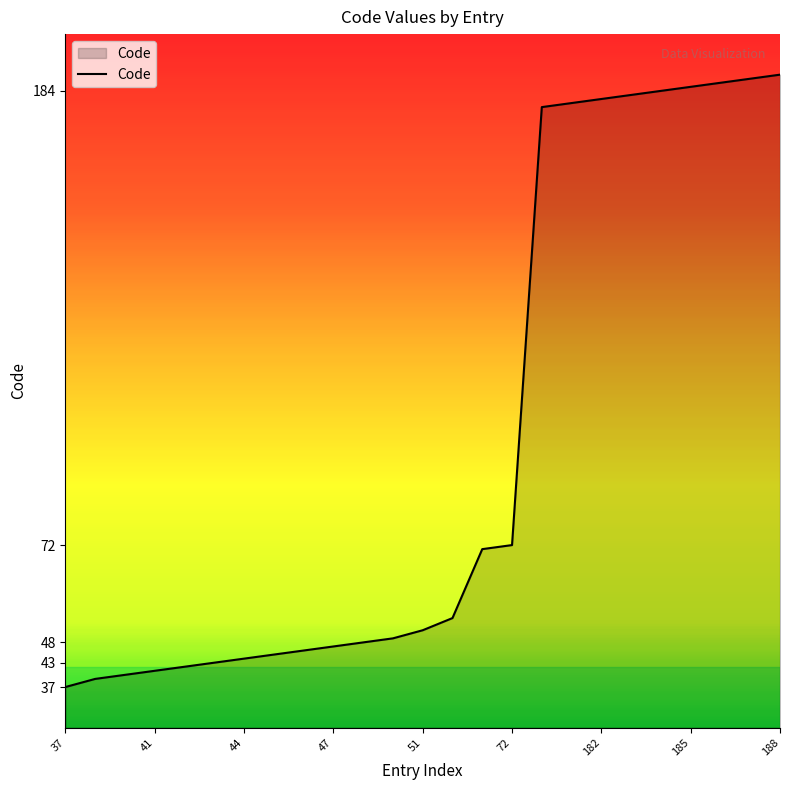

Count the number of data series in this chart.

1